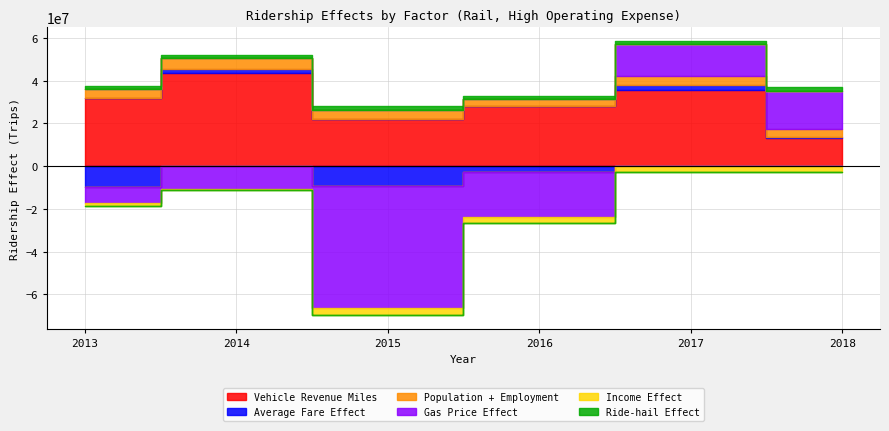

The value of Average Fare Effect at 2015 is -15129094.0. True or false?

False